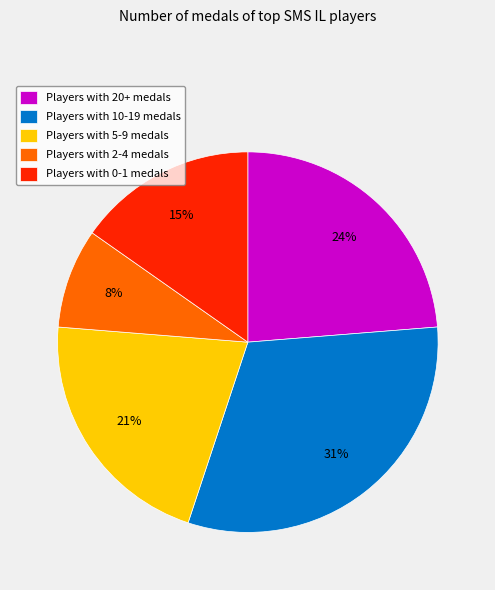

To the nearest percent, what is the difference between the largest and smallest slice percentages?

23%